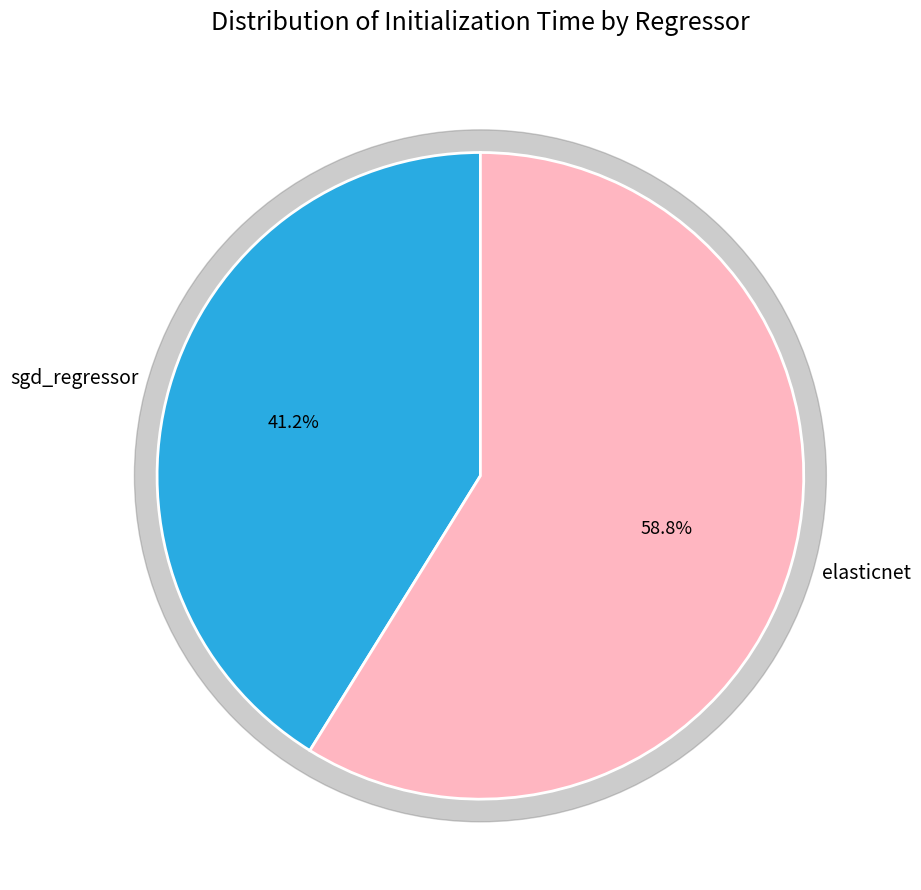

The elasticnet slice represents 45% of the pie. True or false?

False